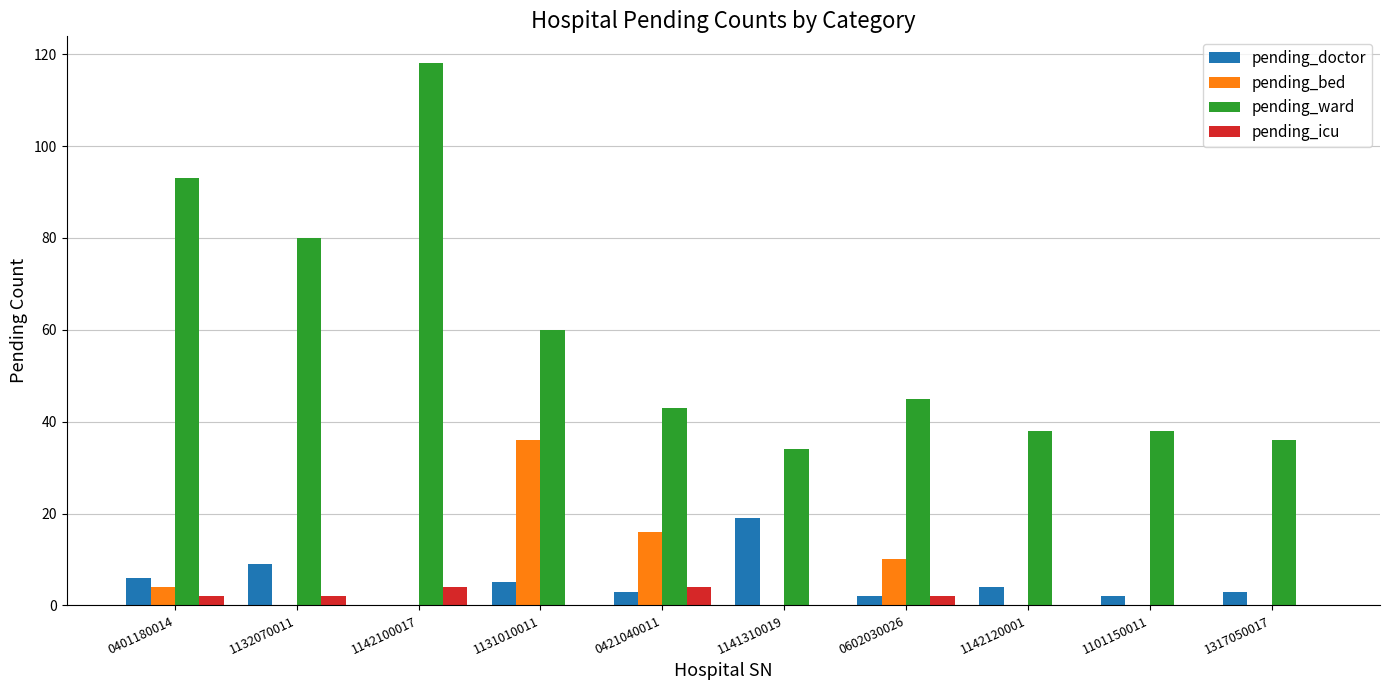

Which series has the largest total across all categories?

pending_ward